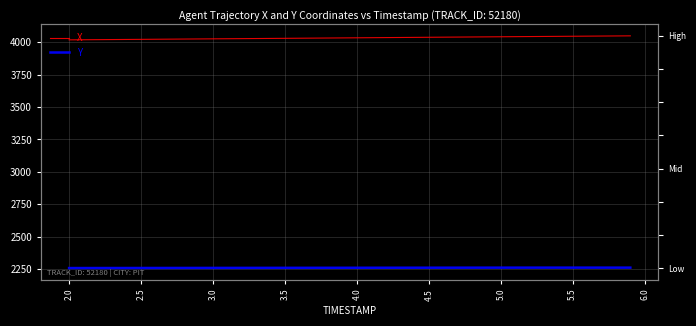

True or false: X and Y intersect in this chart.

False